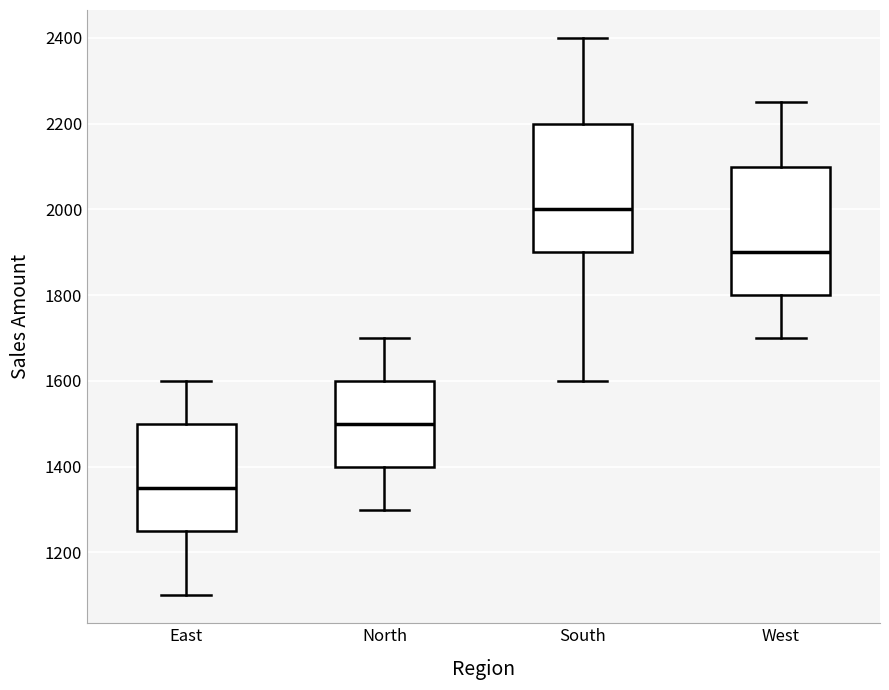

Reading left to right, transcribe this box plot: for each box, give where its median line is, the range the box spans, and where its two whiskers end, as read against the y-axis. The values are not printed on the chart, so give them approximately, as read against the axis.

East: median 1360, box 1260 to 1500, whiskers 1100 to 1600
North: median 1500, box 1400 to 1600, whiskers 1300 to 1700
South: median 2000, box 1900 to 2200, whiskers 1600 to 2400
West: median 1900, box 1800 to 2100, whiskers 1700 to 2260